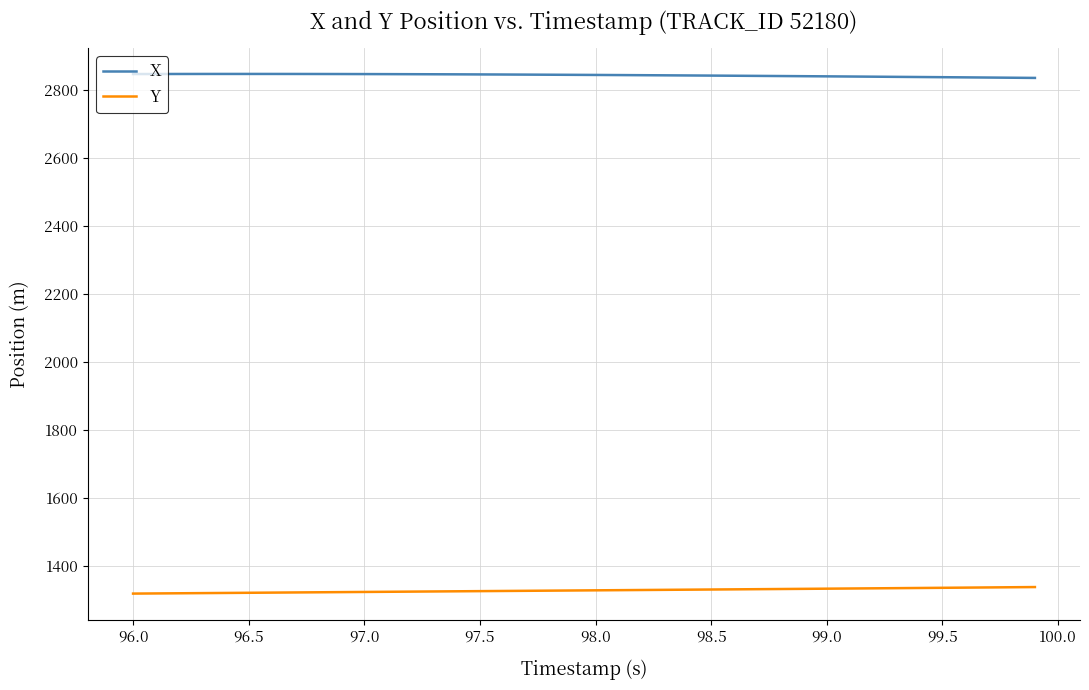

Does the chart have visible grid lines?

Yes